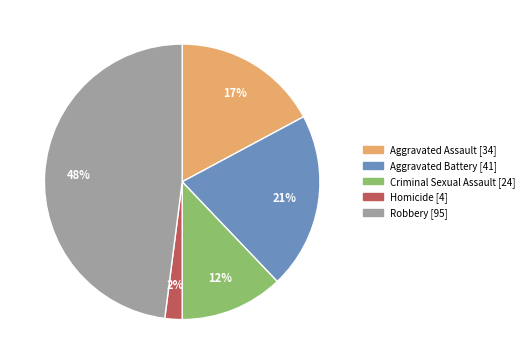

Count the number of slices in the pie.

5